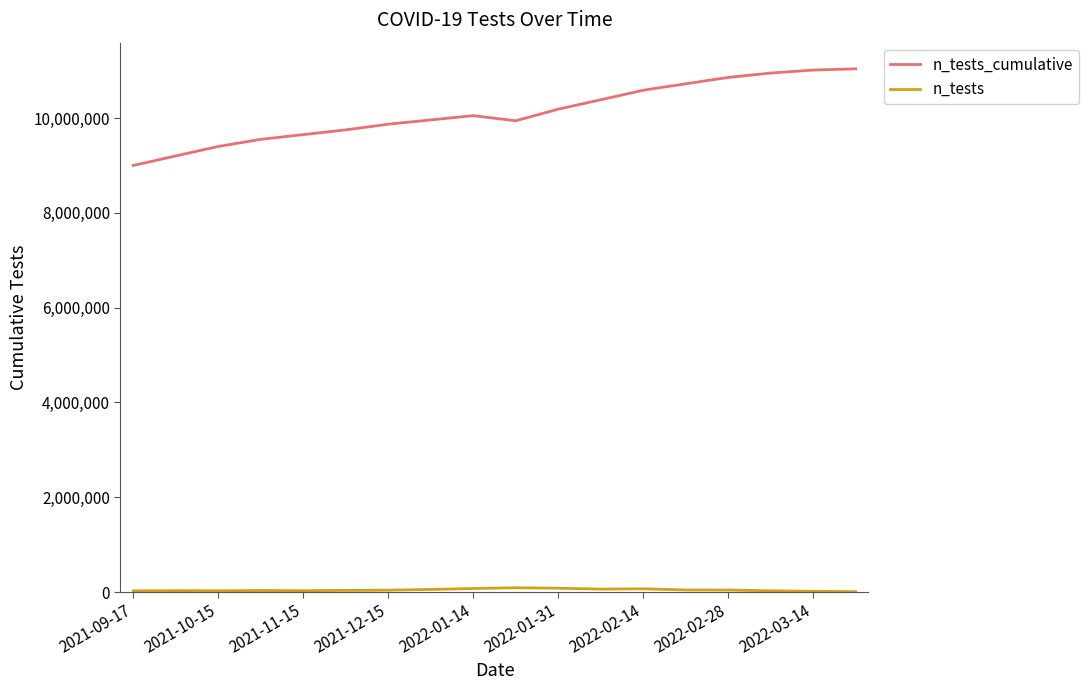

What is the greatest value displayed?

11038306